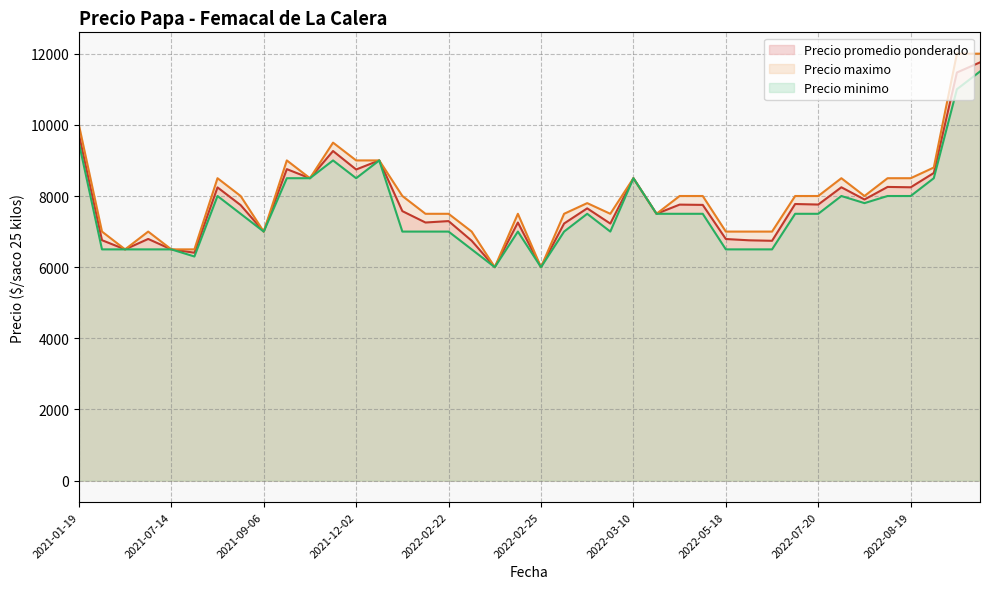

Which series has the largest range (max minus min)?

Precio maximo